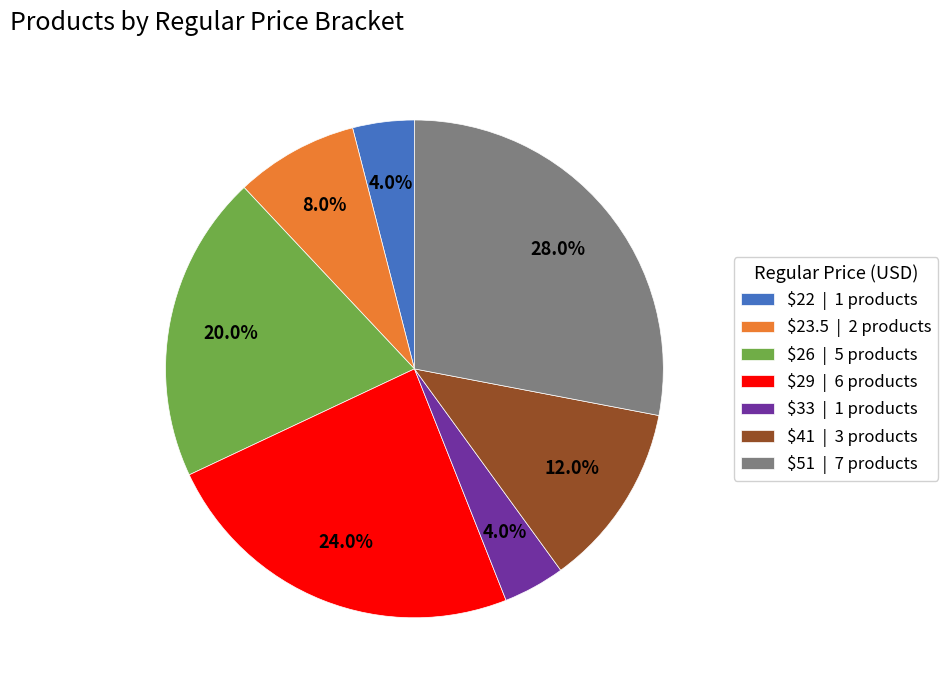

What percentage is NOT represented by $51 | 7 products?

72.0%